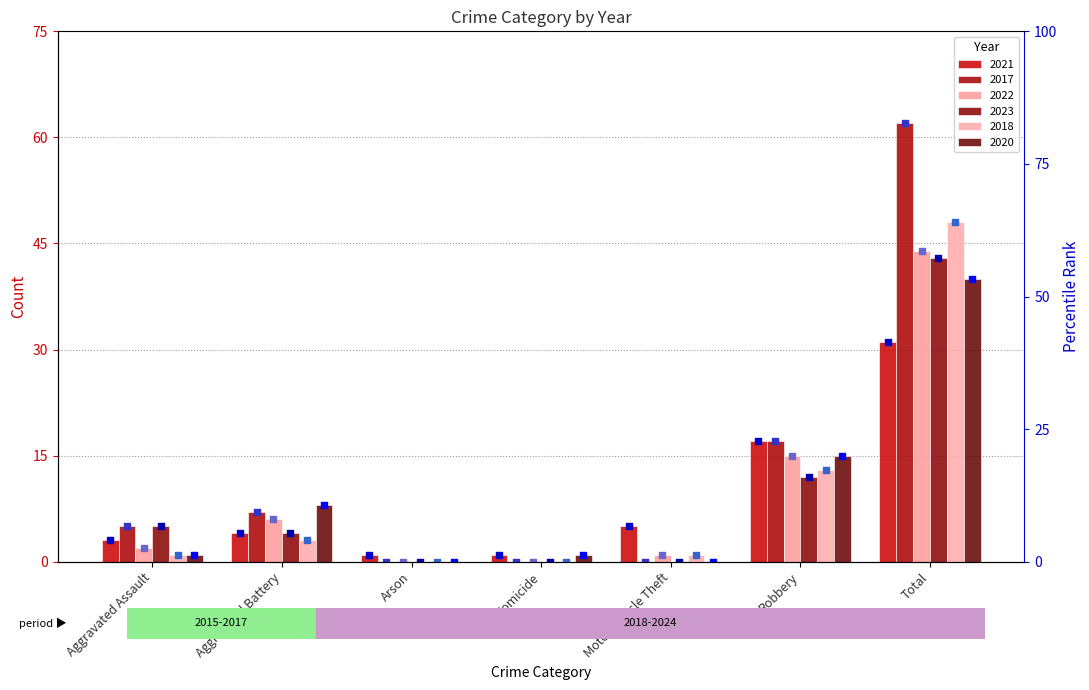

Which series has the widest spread of Y values?

2017